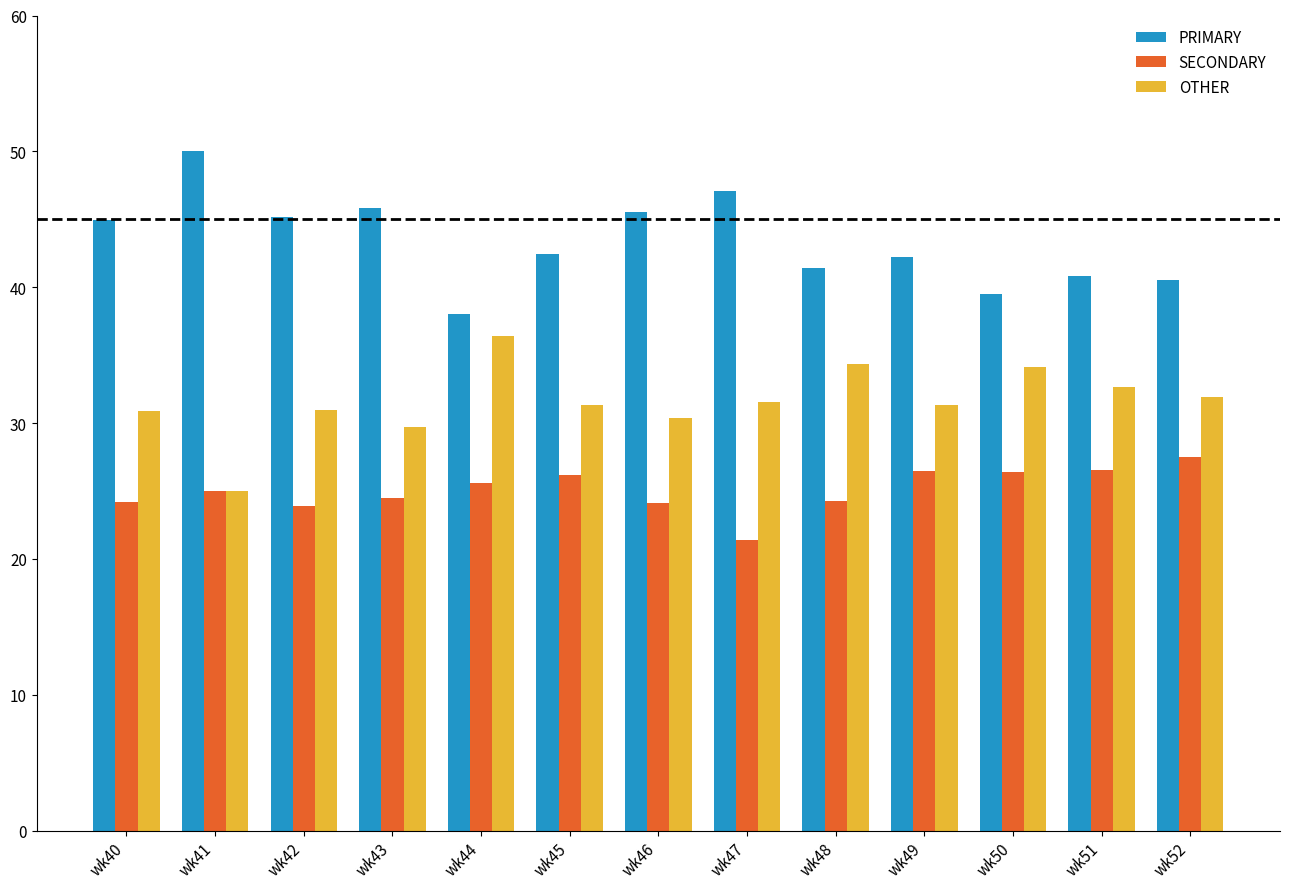

How many data points does each series have?

13